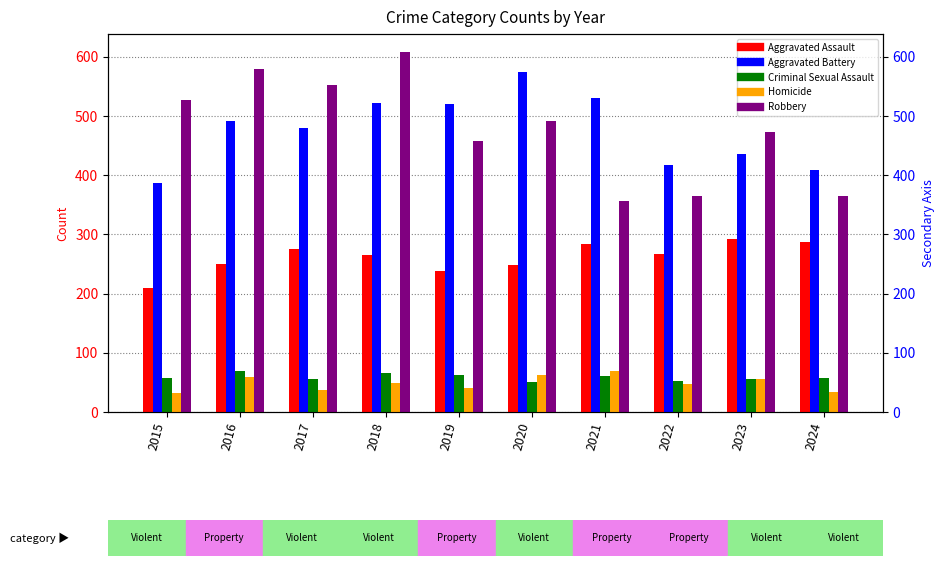

At how many categories does at least one series exceed 185?

10